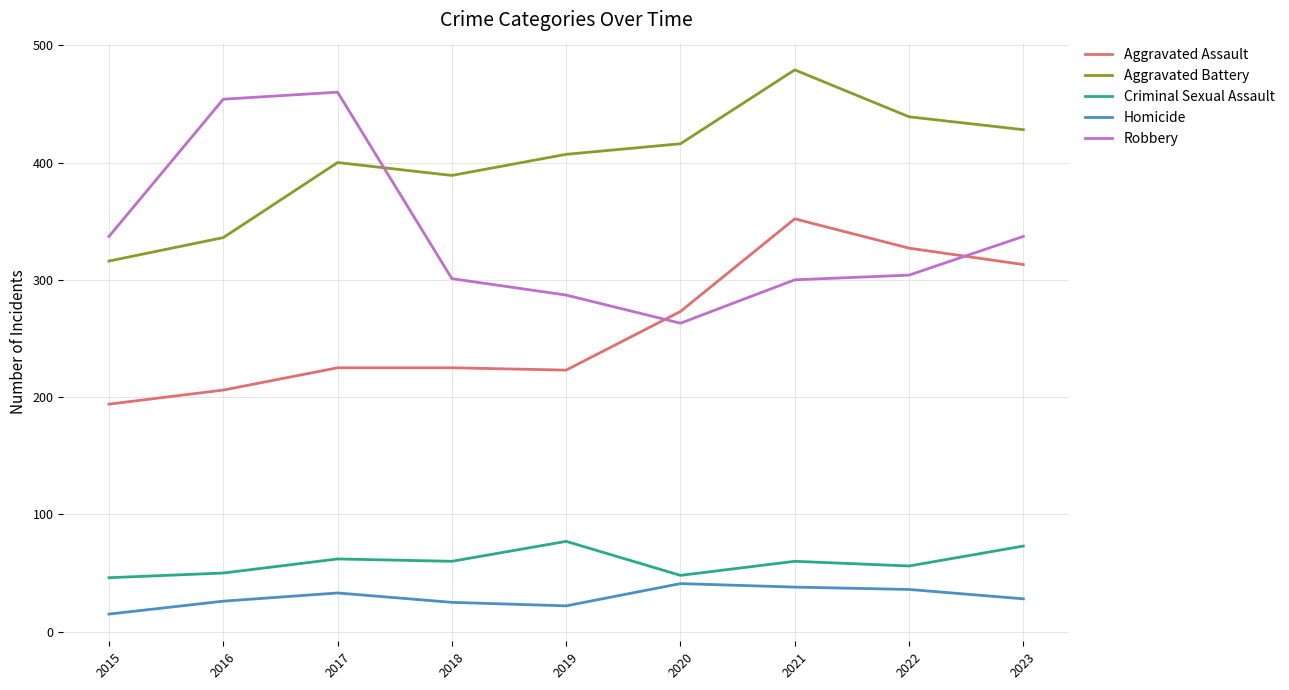

What is the difference between the Homicide values at 2023 and 2015?

13